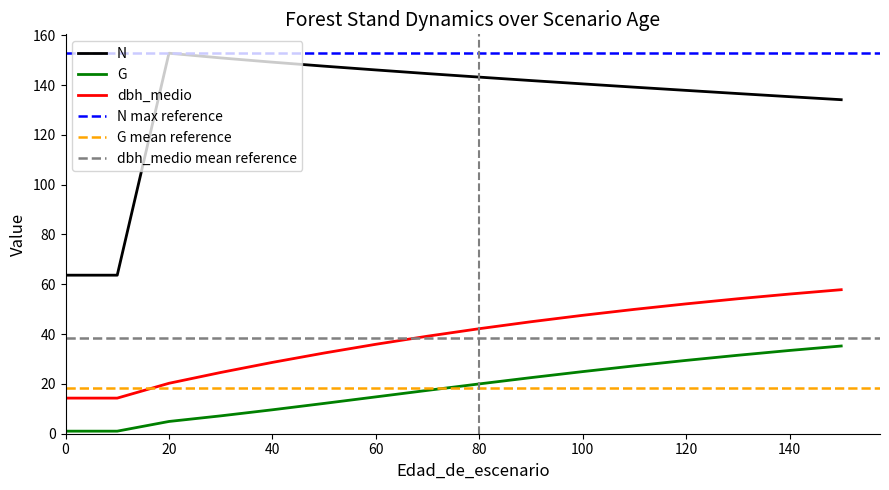

How many values in the G series are below 20?

8